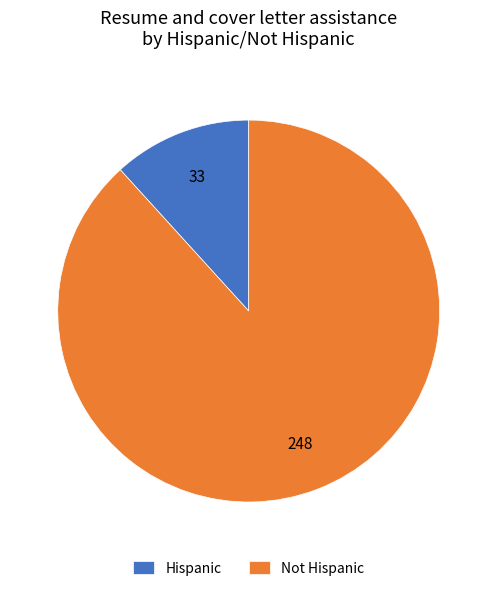

Is the sum of Hispanic and Not Hispanic greater than half?

Yes